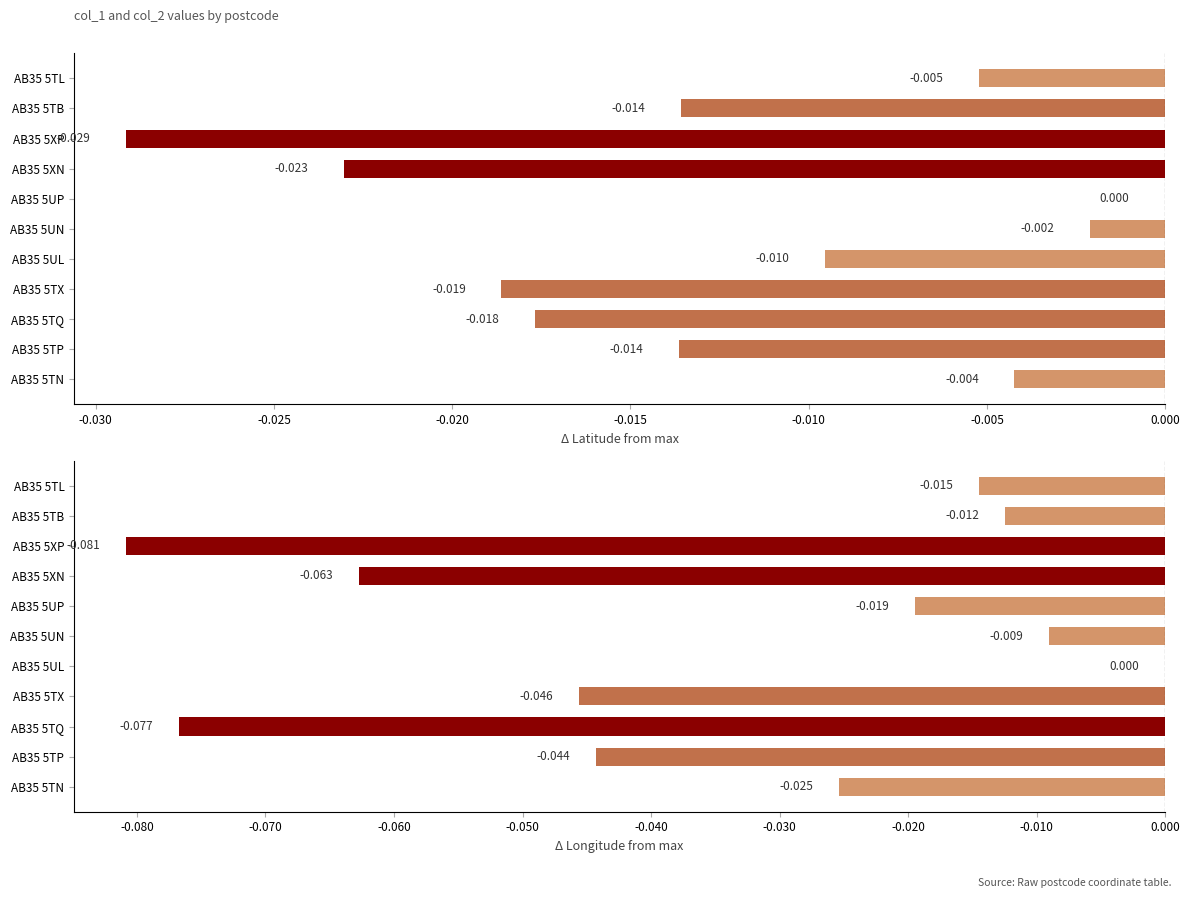

What are all the series names shown in the legend?

col_1 (Δ from max), col_2 (Δ from max)